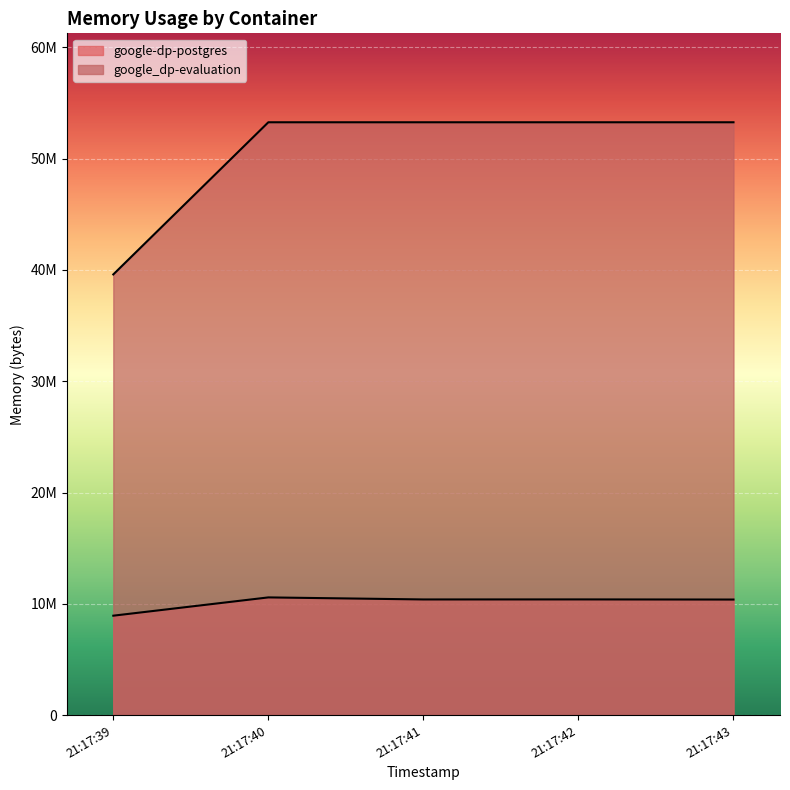

Reading right to left, what are all the values shown in this chart?

google-dp-postgres: 10387456	10399744	10395648	10579968	8937472
google_dp-evaluation: 53272576	53272576	53272576	53272576	39600128